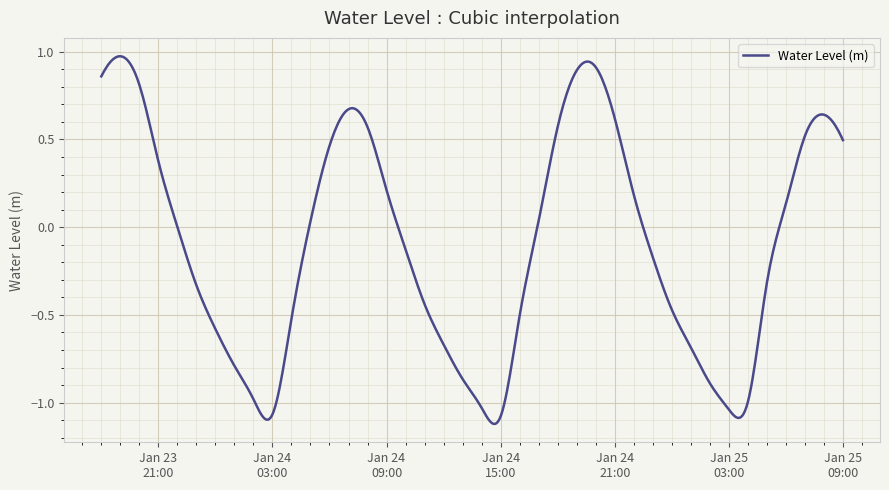

How many lines are shown in the chart?

1